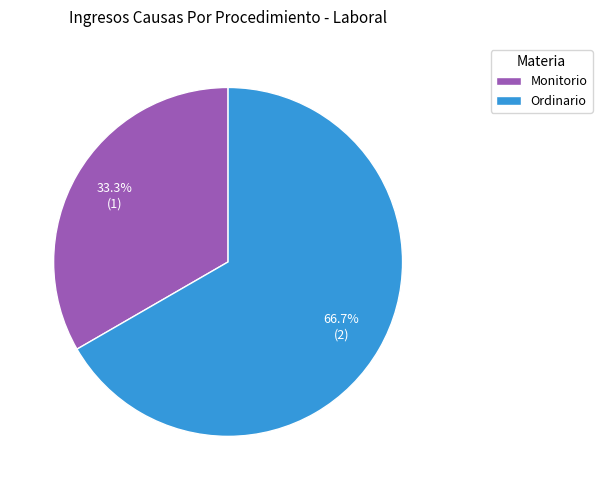

How many slices are in this pie chart?

2